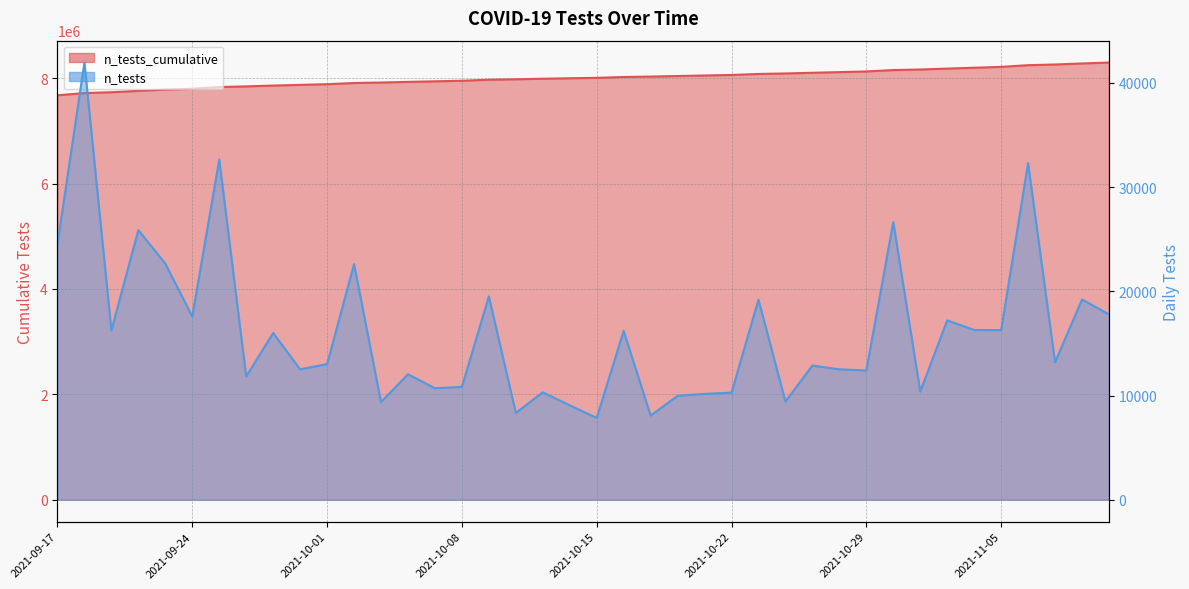

Reading left to right, what are all the values shown in this chart?

7673875	7715832	7732091	7757967	7780626	7798210	7830862	7842698	7858702	7871218	7884235	7906851	7916231	7928272	7938975	7949810	7969322	7977659	7987971	7997032	8004891	8021096	8029176	8039152	8049310	8059591	8078792	8088217	8101097	8113617	8126022	8152662	8163052	8180269	8196559	8212842	8245145	8258342	8277563	8295350